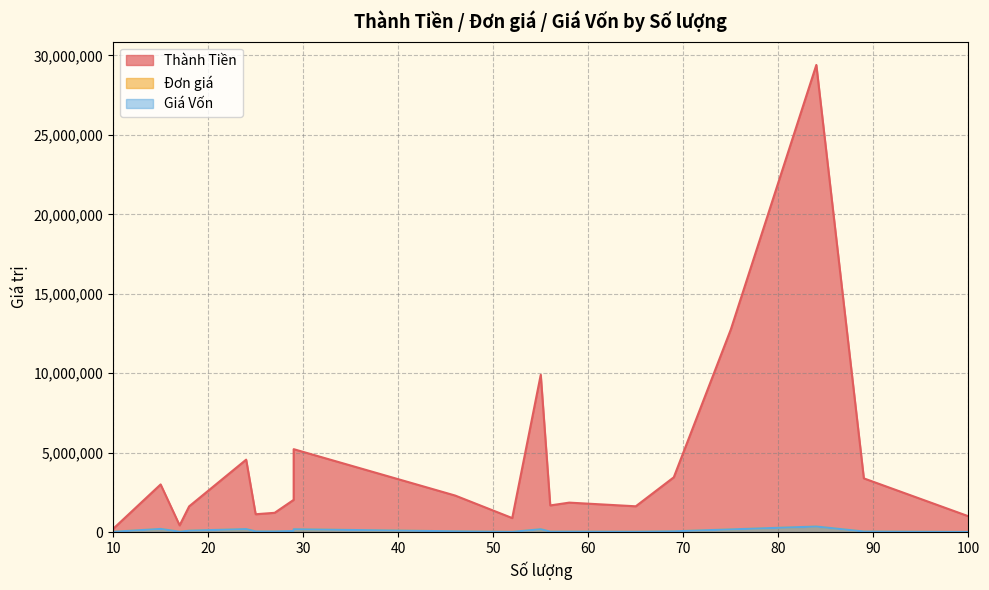

The Đơn giá series shows 45000 at 27. True or false?

True